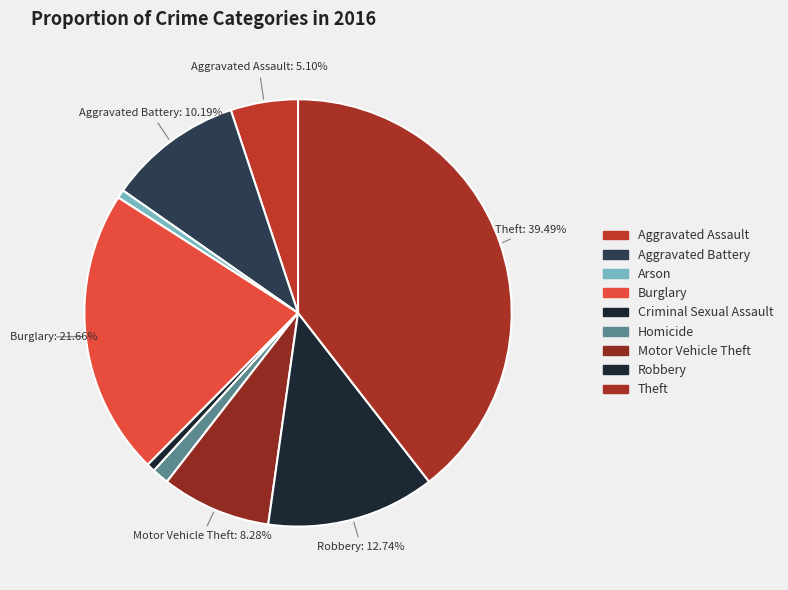

Is Homicide the majority of the pie?

No